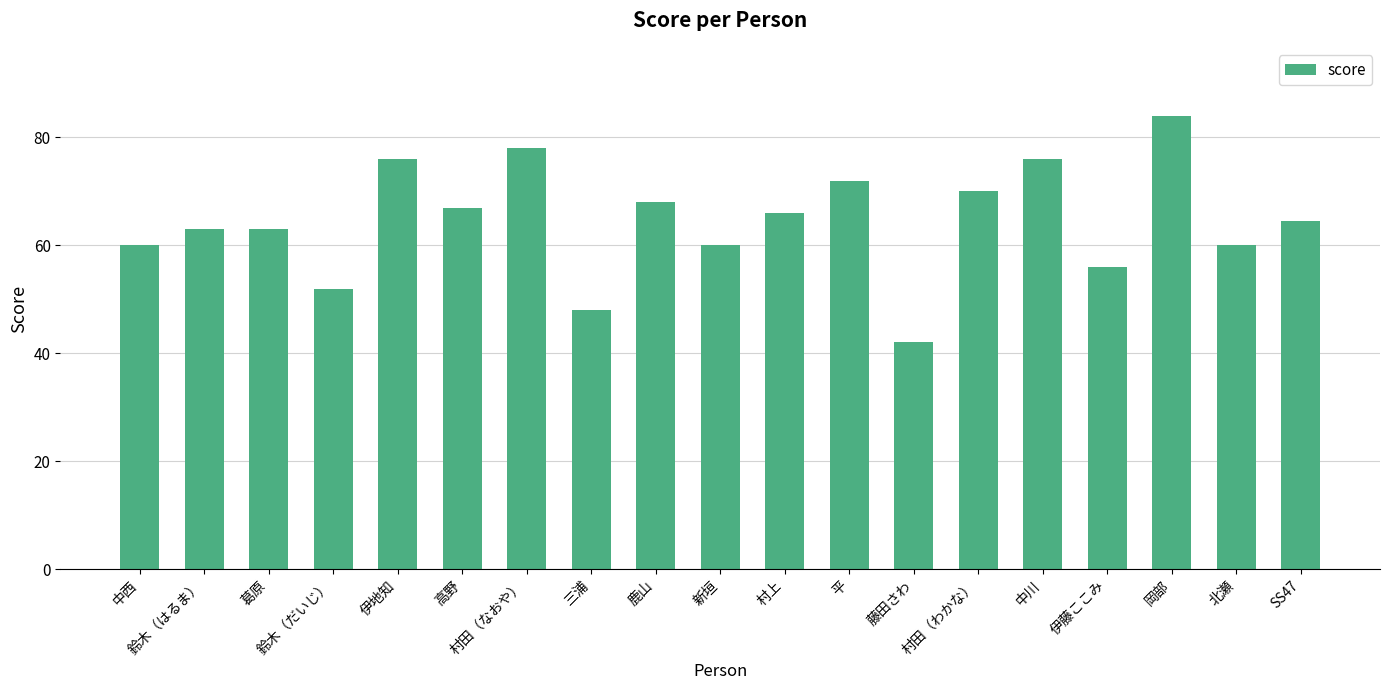

Reading left to right, list all the values displayed in this chart.

60.0	63.0	63.0	52.0	76.0	67.0	78.0	48.0	68.0	60.0	66.0	72.0	42.0	70.0	76.0	56.0	84.0	60.0	64.5